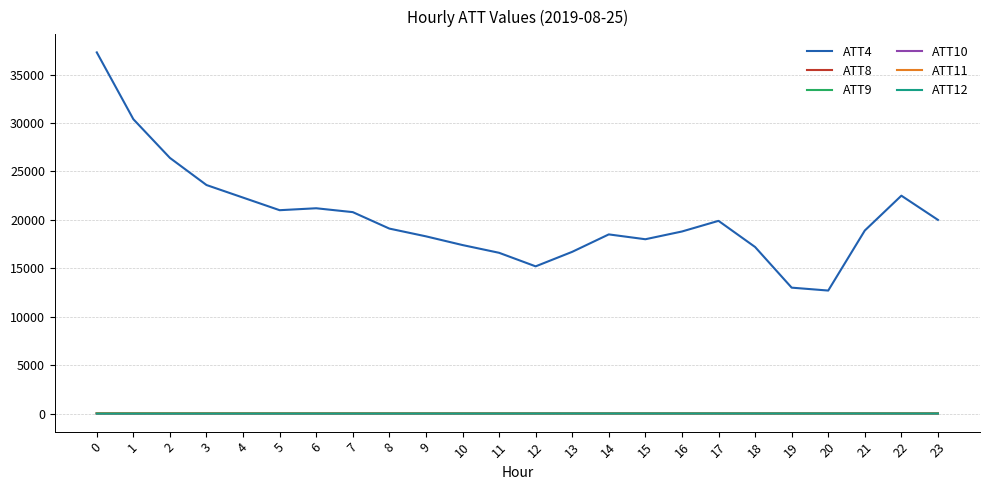

True or false: ATT12 and ATT11 intersect in this chart.

False